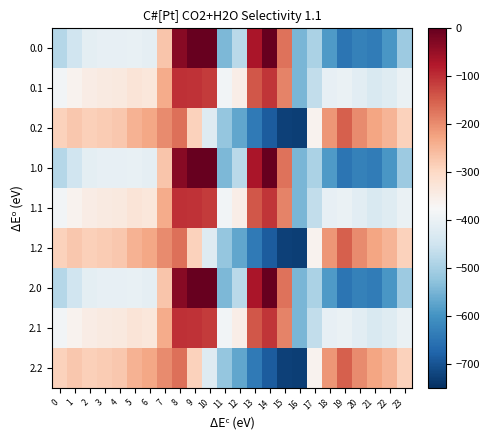

List the series in order of their peak value, lowest first.

0.2, 1.2, 2.2, 0.1, 1.1, 2.1, 0.0, 1.0, 2.0